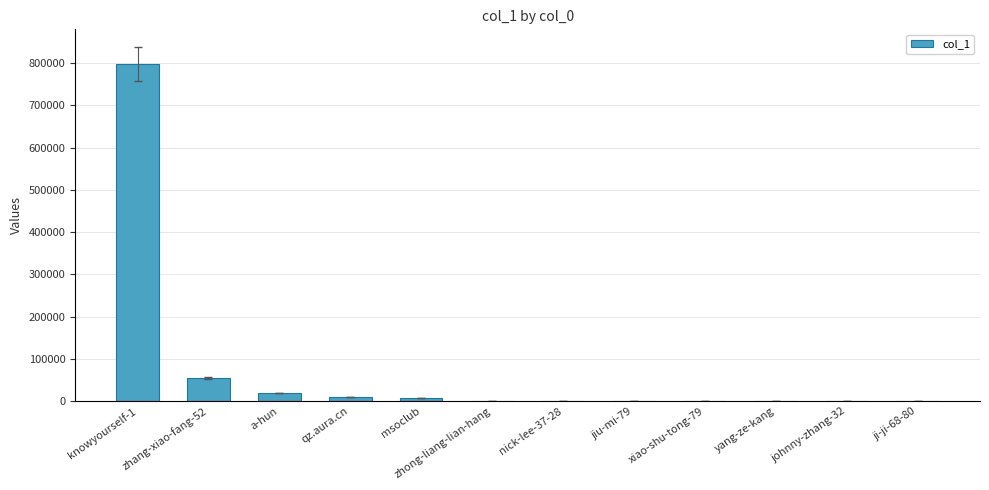

What is the sum of all values?

895478